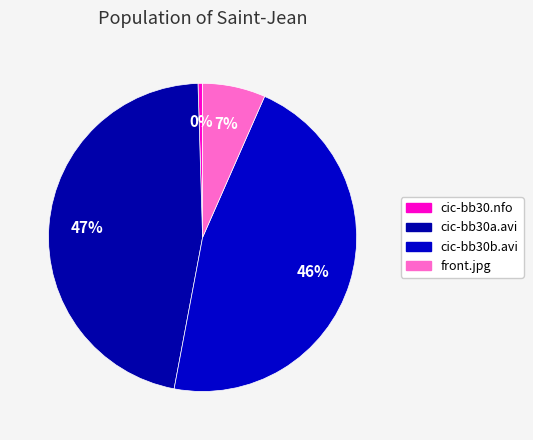

Is it true that cic-bb30.nfo is 0% of the pie?

True